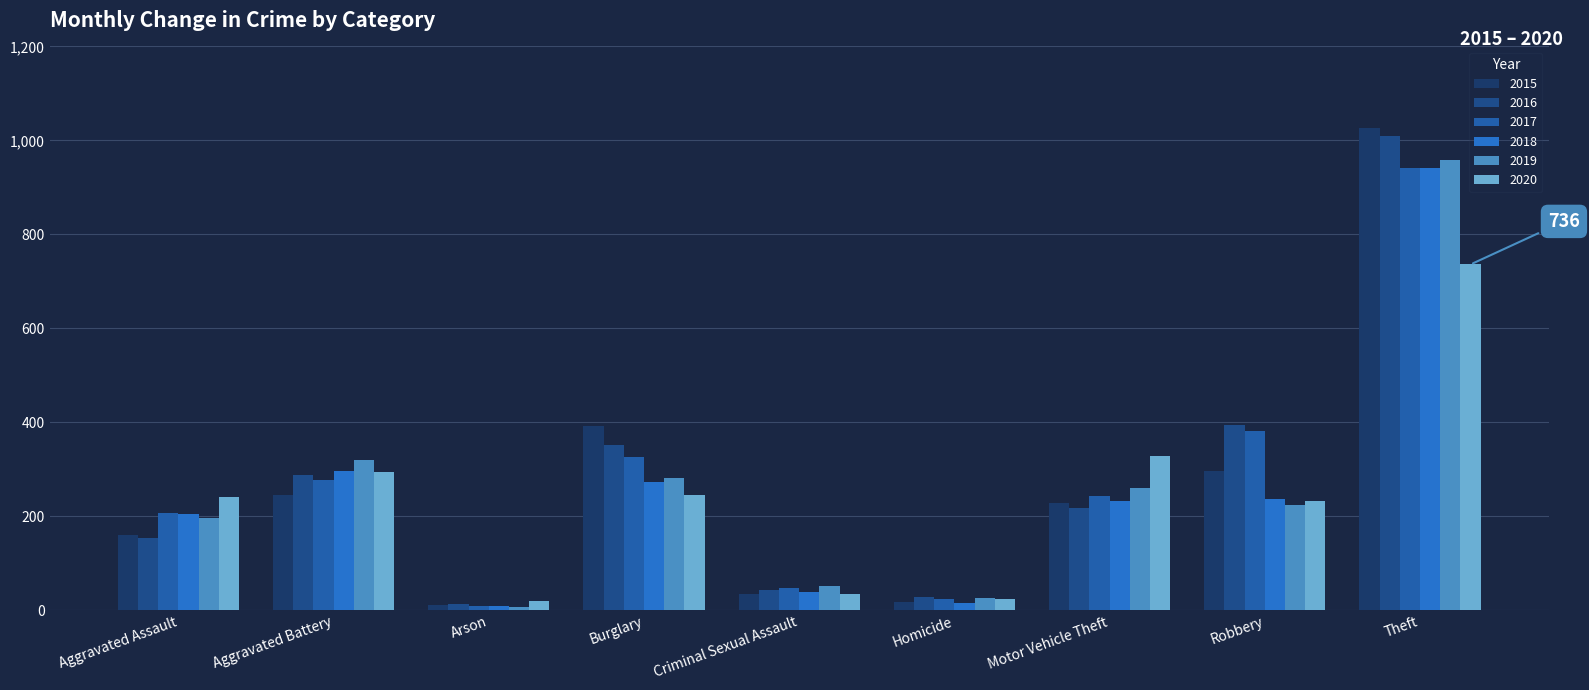

What is the approximate value of 2015 at Motor Vehicle Theft, to the nearest 50?

250